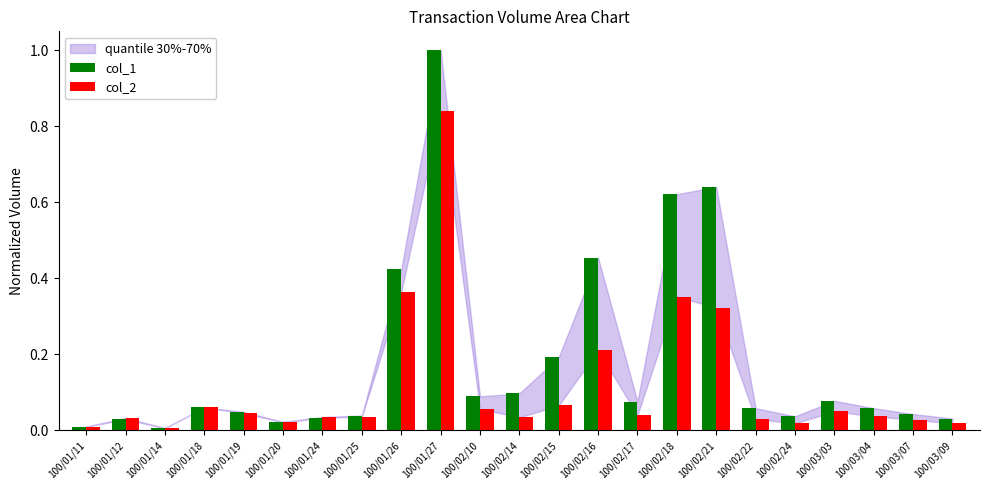

What is the sum of all col_1 values?

4.1